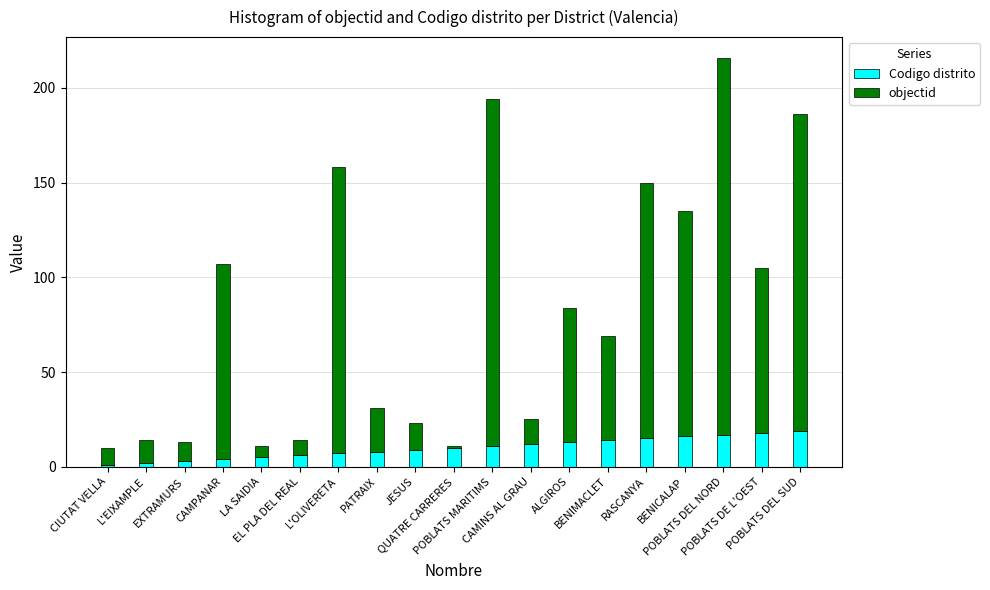

What is the difference between the maximum and minimum values in the Codigo distrito series?

18